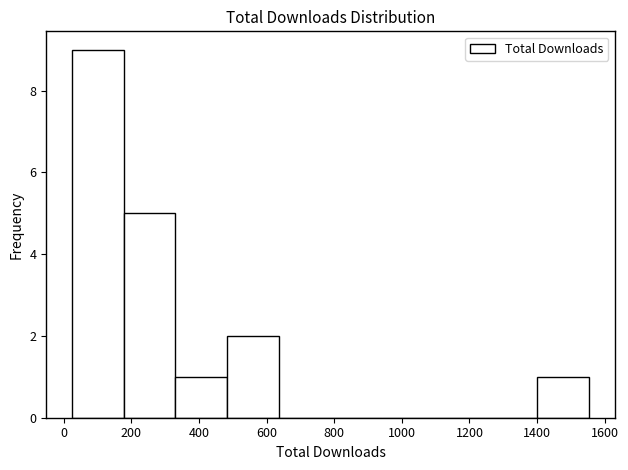

How tall is the bar that spans 20 to 180 on the x-axis? Neither the bar edges nor the heights are printed on the chart, so give them approximately, as read against the axes.

9